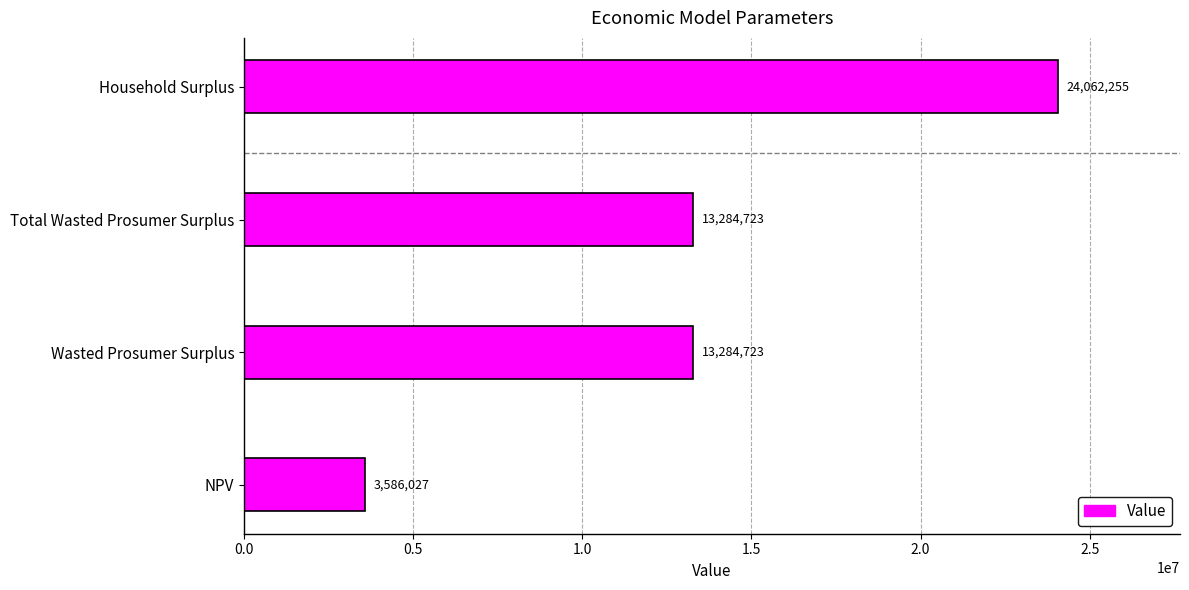

How many series are shown in this chart?

1